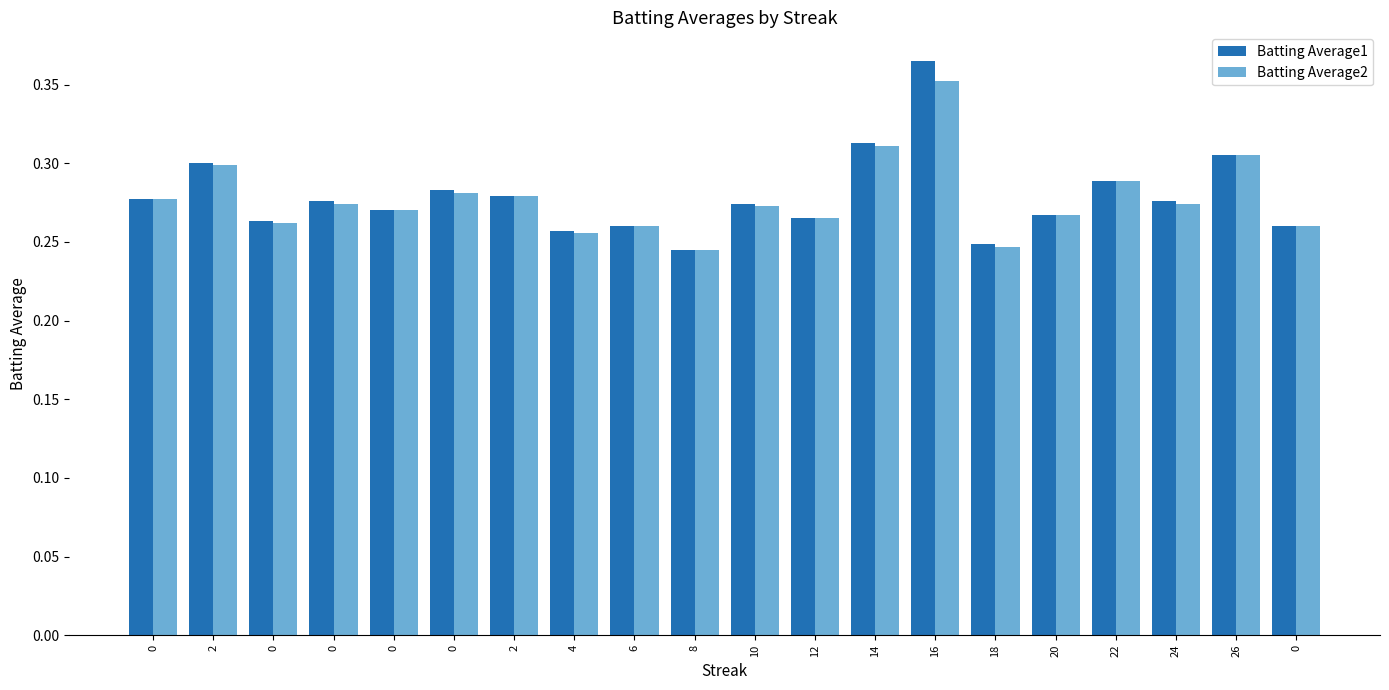

Reading left to right, list all the values displayed in this chart.

Batting Average1: 0=0.3	2=0.3	0=0.3	0=0.3	0=0.3	0=0.3	2=0.3	4=0.3	6=0.3	8=0.2	10=0.3	12=0.3	14=0.3	16=0.4	18=0.2	20=0.3	22=0.3	24=0.3	26=0.3	0=0.3
Batting Average2: 0=0.3	2=0.3	0=0.3	0=0.3	0=0.3	0=0.3	2=0.3	4=0.3	6=0.3	8=0.2	10=0.3	12=0.3	14=0.3	16=0.4	18=0.2	20=0.3	22=0.3	24=0.3	26=0.3	0=0.3